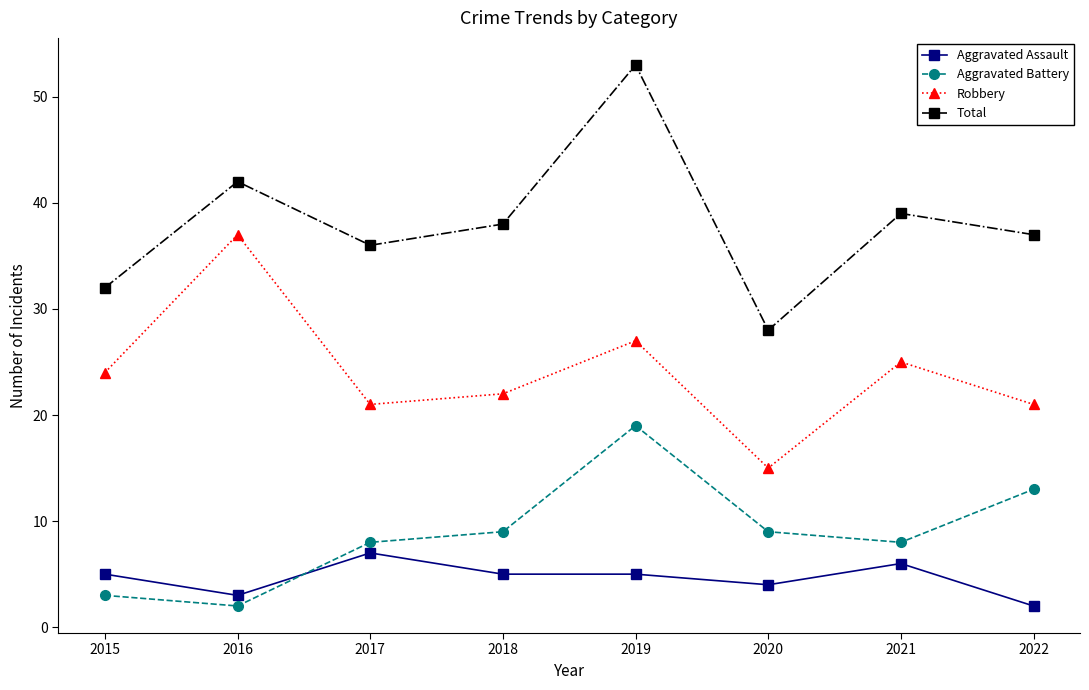

What is the value of the Total point at the 8th from the left?

37